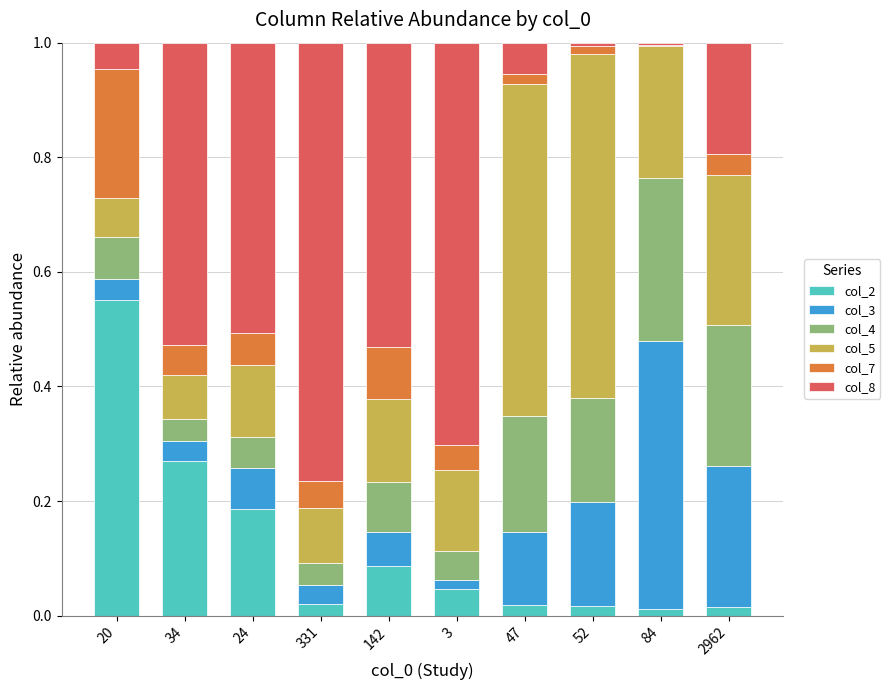

Count the number of data series in this chart.

6